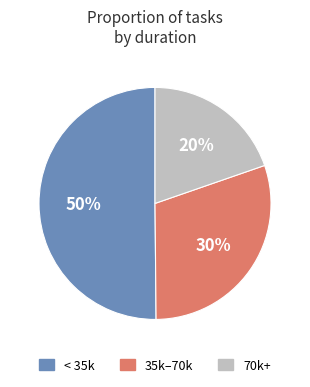

Approximately how many times larger is the value at 70k+ compared to 35k–70k?

0.7